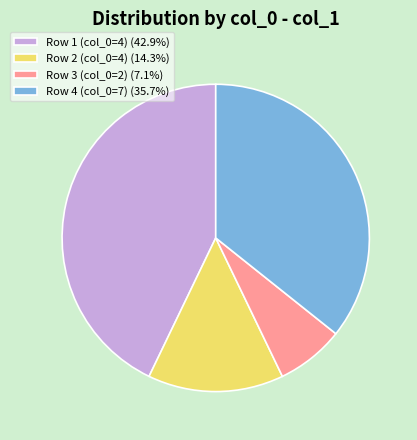

Approximately how many times larger is the value at Row 2 (col_0=4) (14.3%) compared to Row 4 (col_0=7) (35.7%)?

0.4